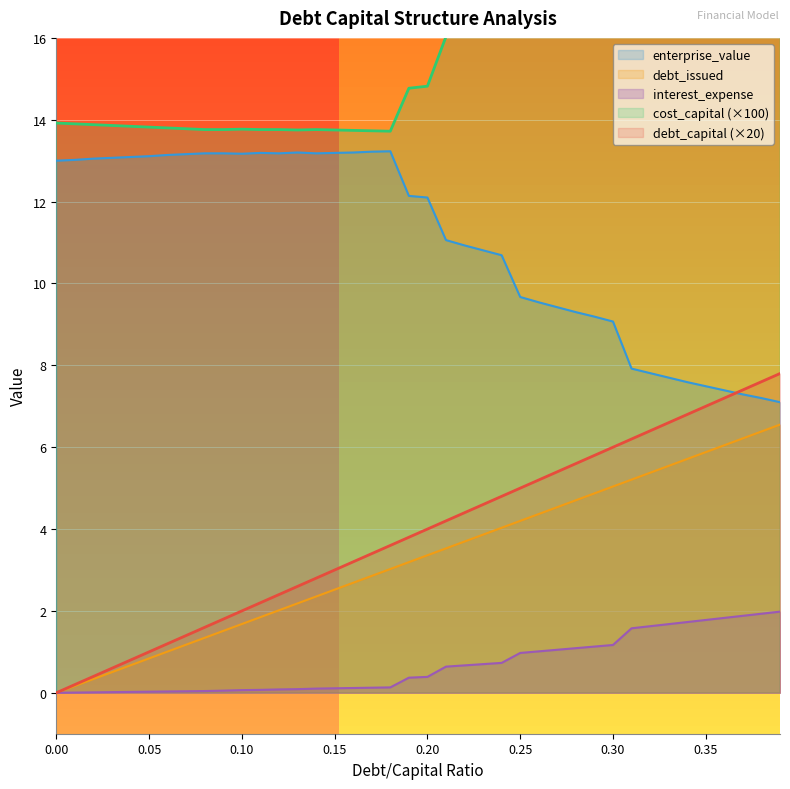

What is the total value across all series at 0.33?

43.7